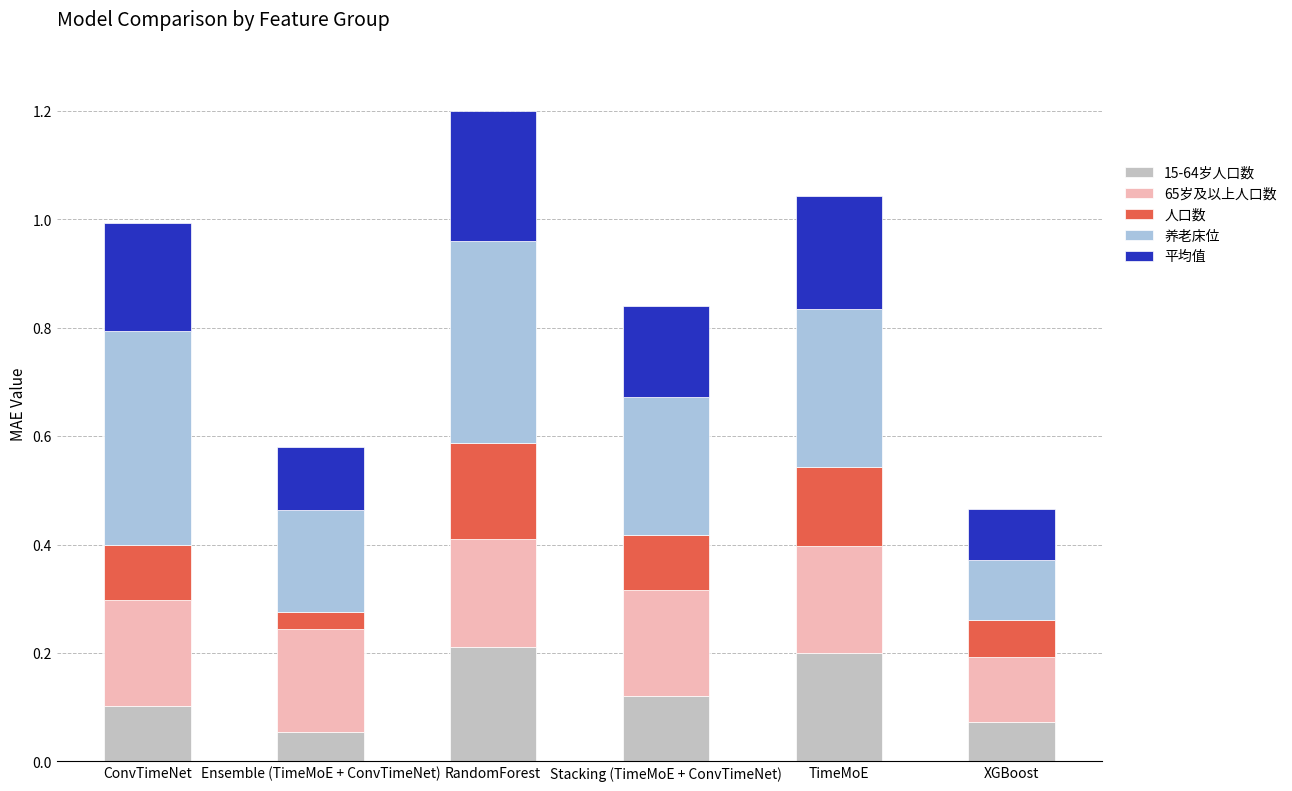

Does the chart contain stacked bars?

Yes